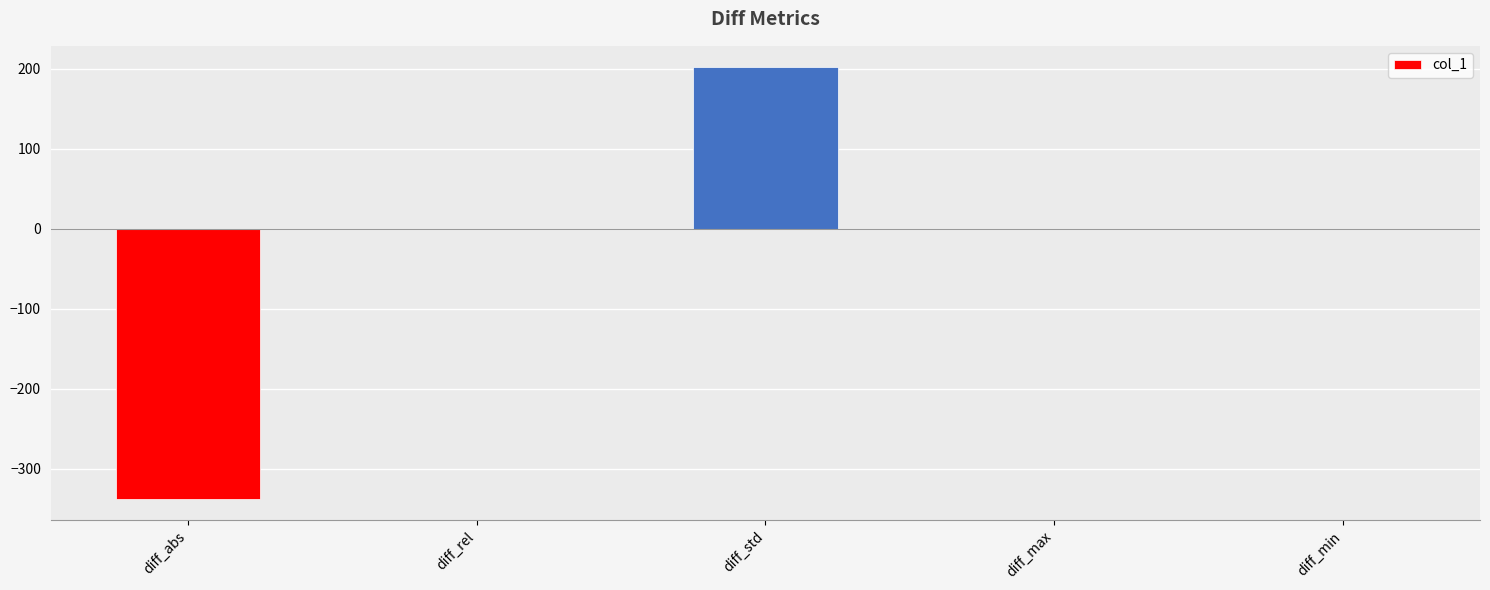

What is the change in value from diff_max to diff_min?

-0.3